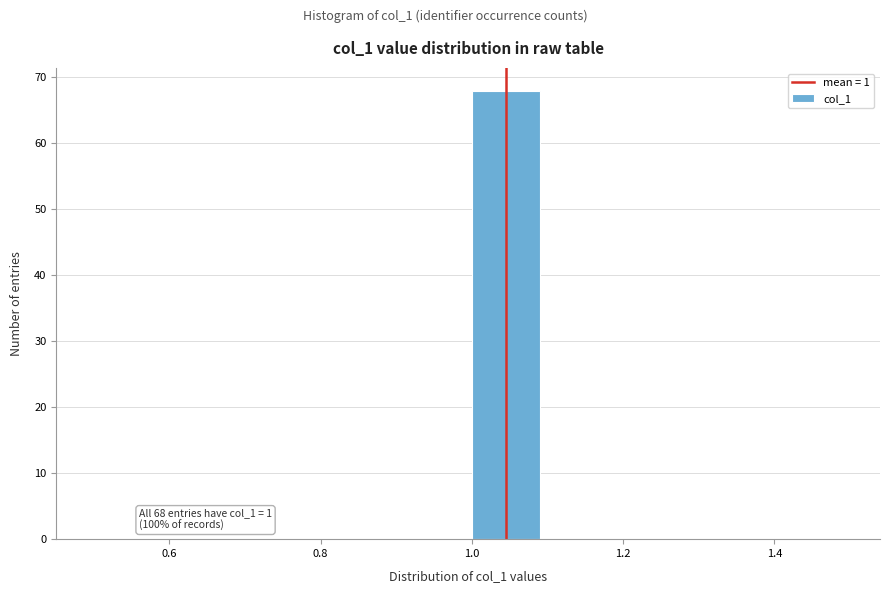

Which range on the x-axis has the tallest bar?

1.0 to 1.1